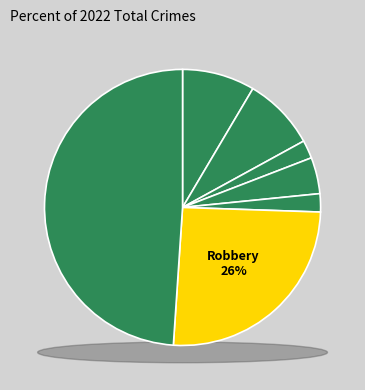

Is there any slice that represents more than half of the pie?

No